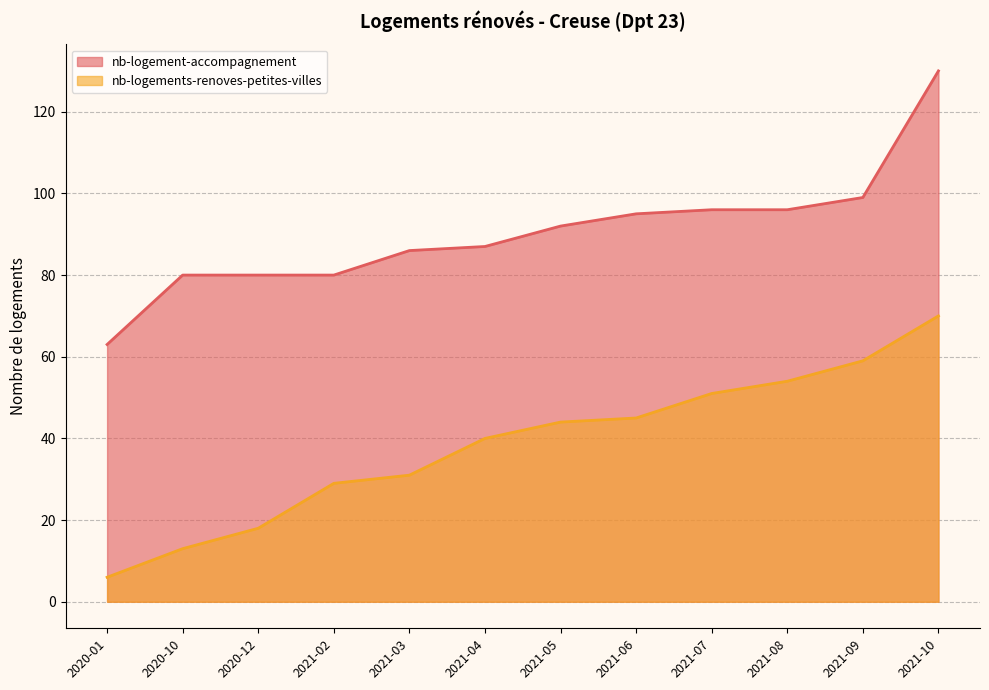

What is the average value of the nb-logement-accompagnement series?

90